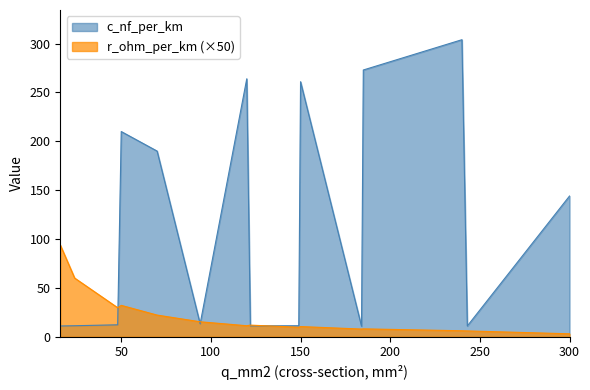

Which series changed the most between 120 and 122?

c_nf_per_km